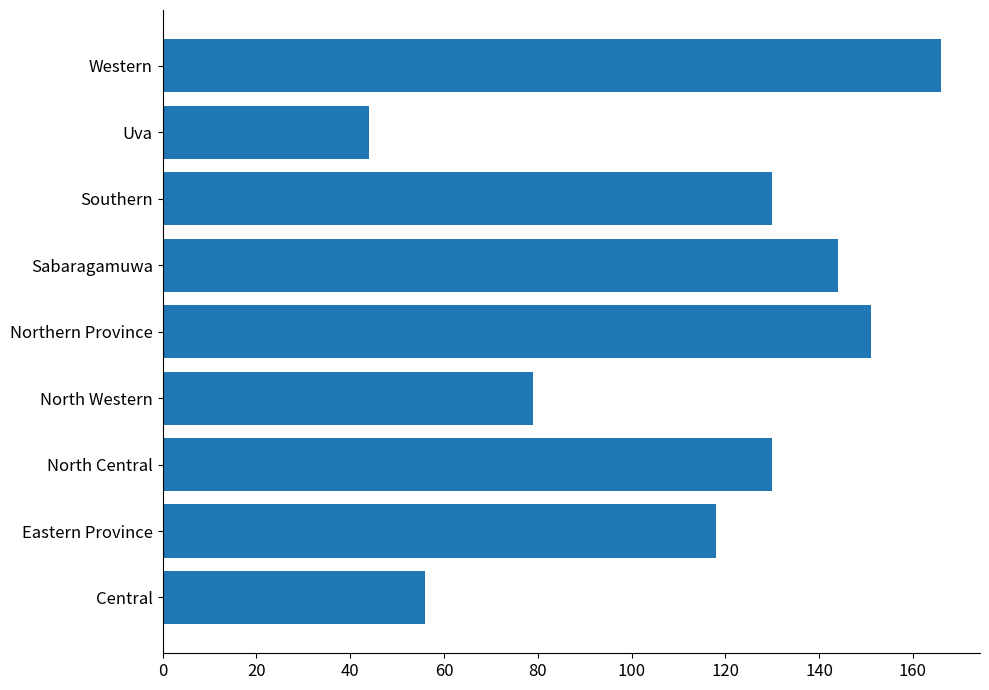

Does the chart contain stacked bars?

No